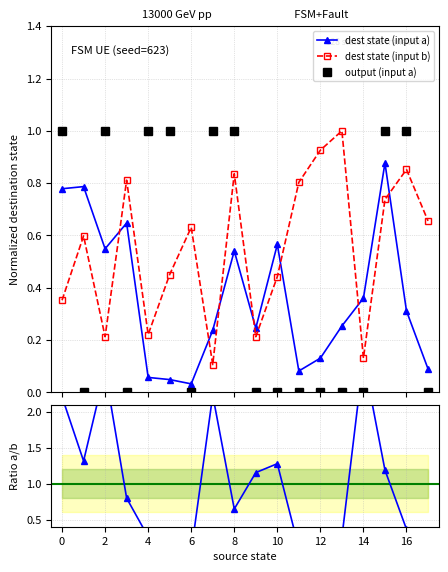

Which category has the highest value in the dest state (input b) series?

13